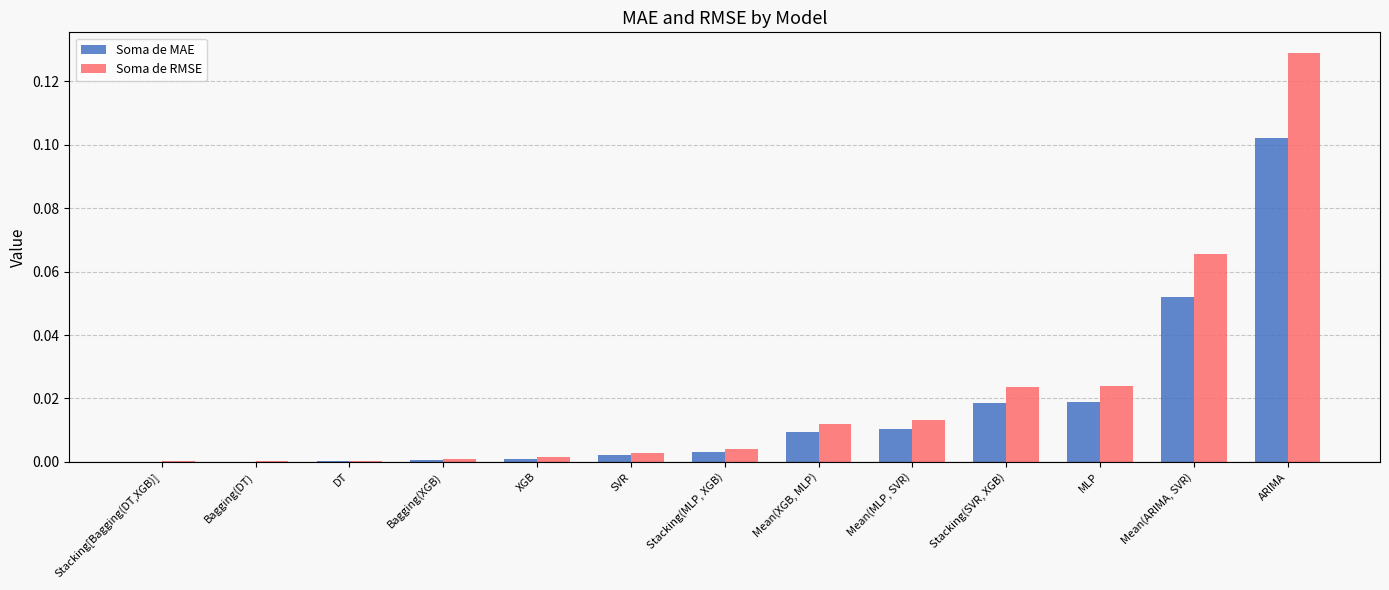

At which category does the chart reach its peak across all series?

ARIMA